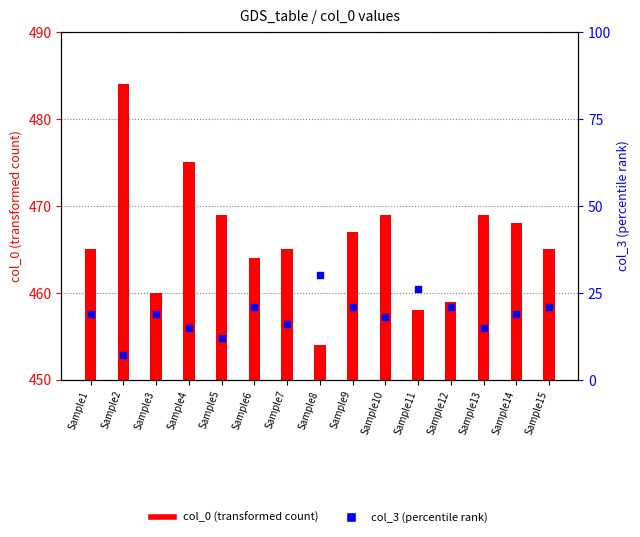

At how many categories does at least one series exceed 447?

15